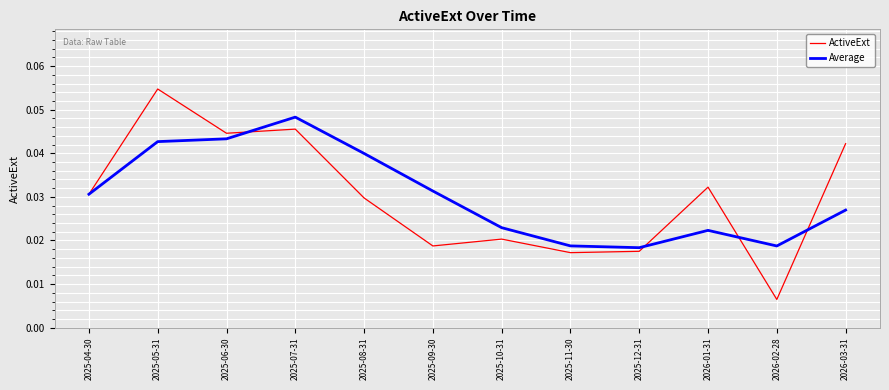

List the series in order of their peak value, lowest first.

Average, ActiveExt